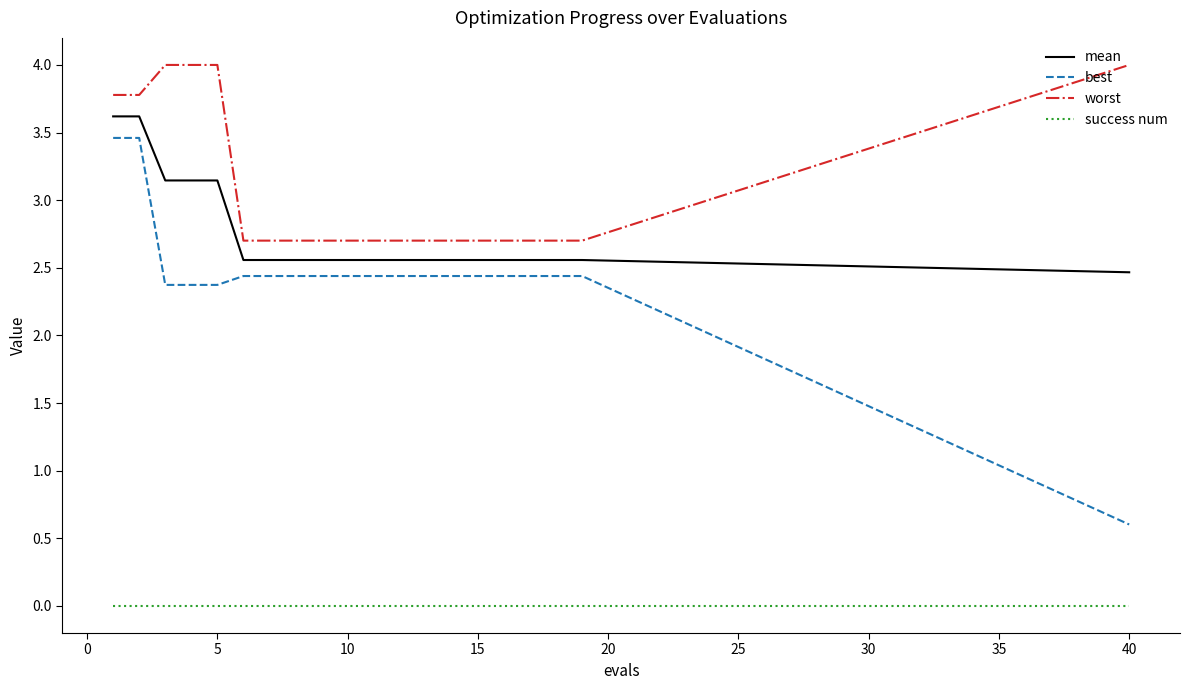

Count the mean values in the range 2 to 3.

15